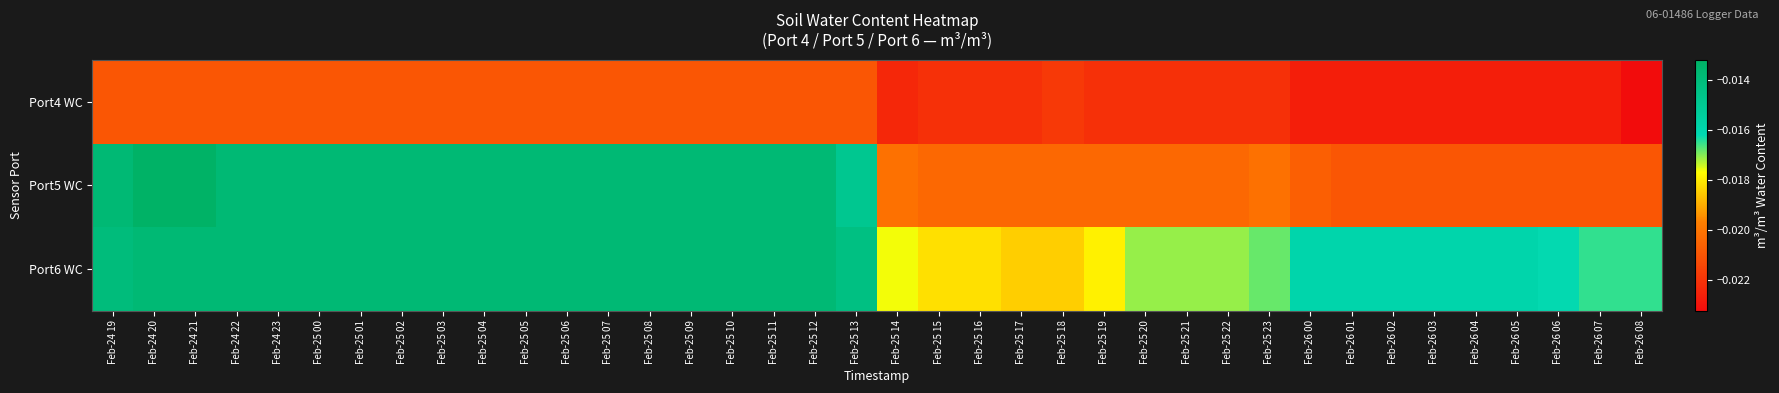

Which series changed the most between Feb-24 20 and Feb-25 05?

Port5 WC